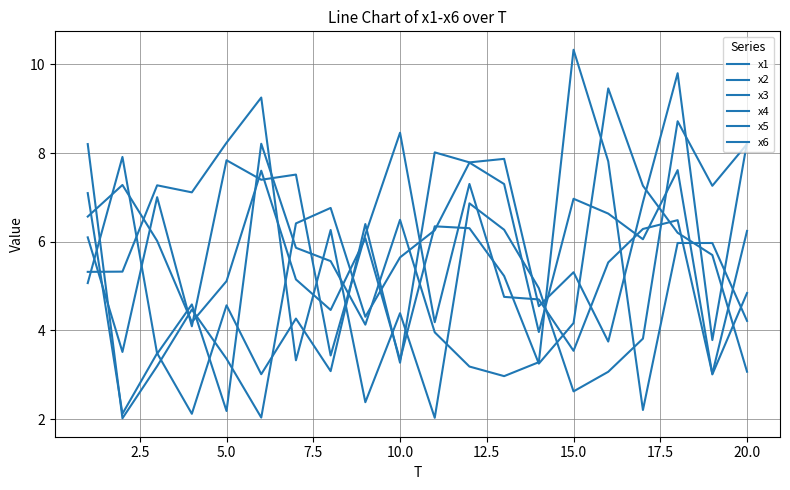

Is this an area chart (filled region under the line)?

No